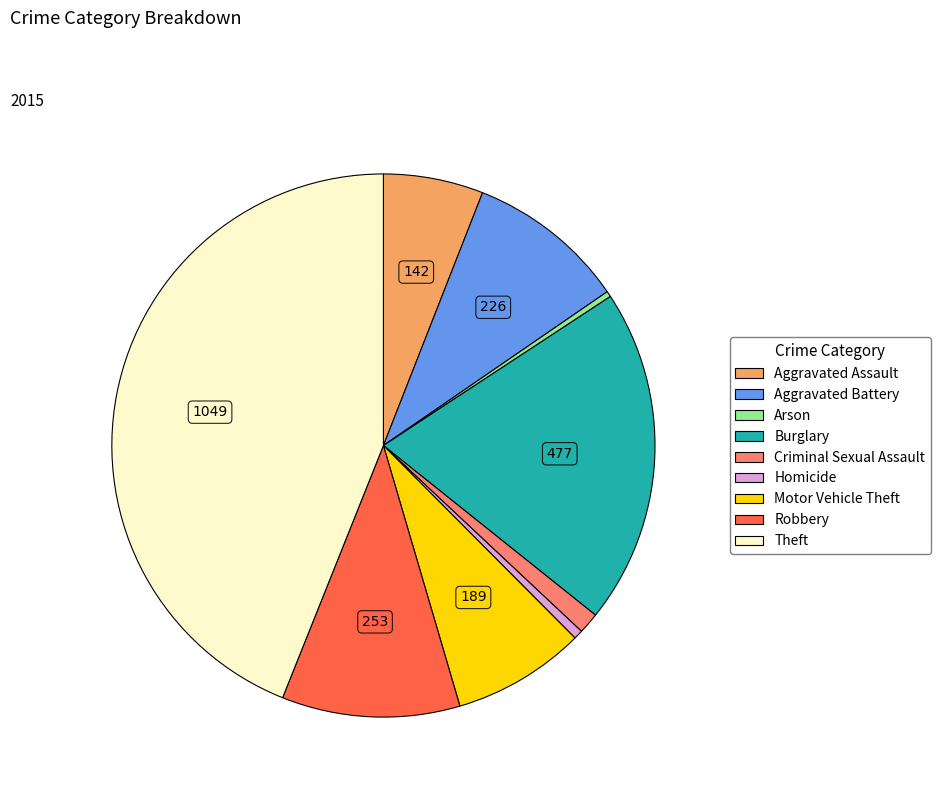

How many slices are in this pie chart?

9